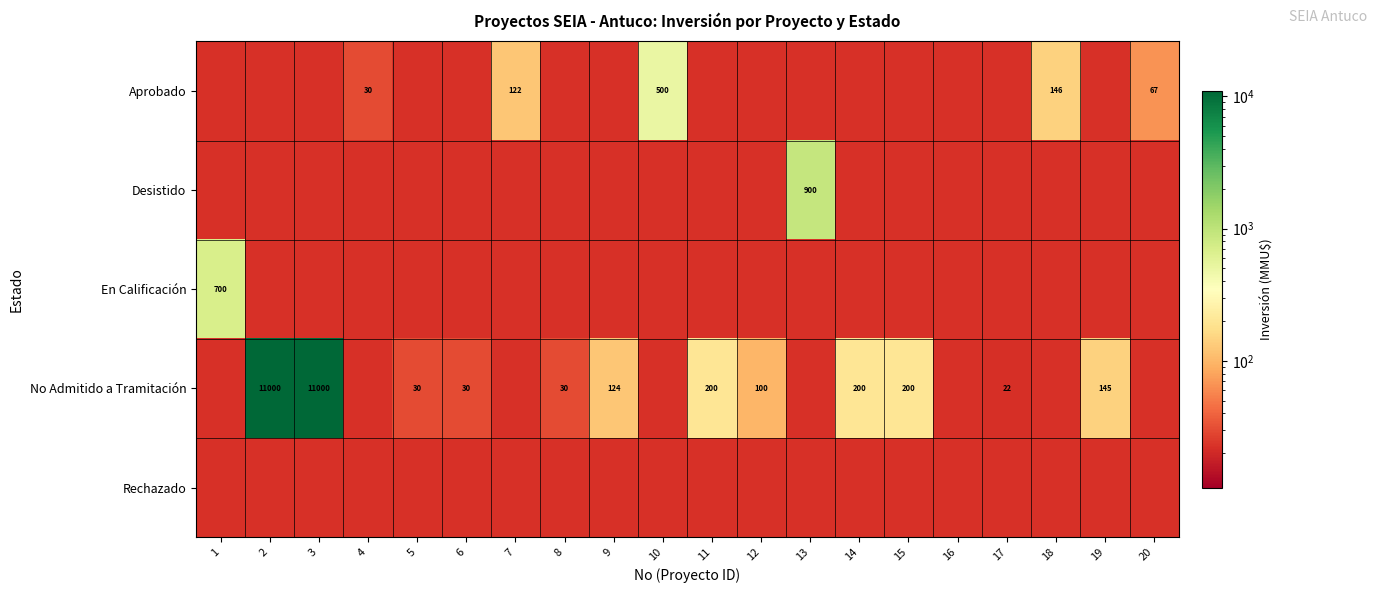

What is the greatest value displayed?

11000.0